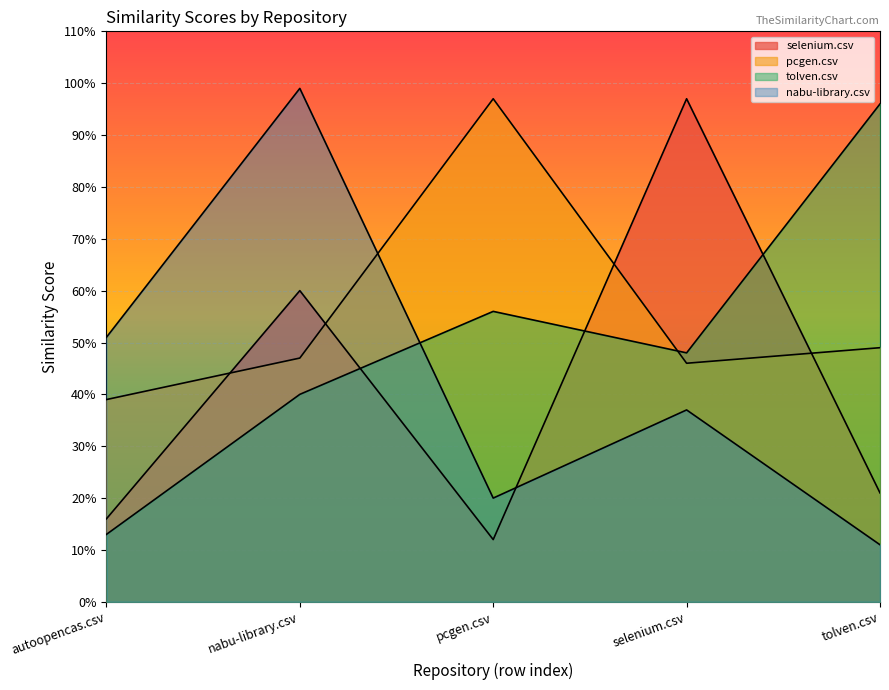

At which label is selenium.csv closest to 0?

pcgen.csv